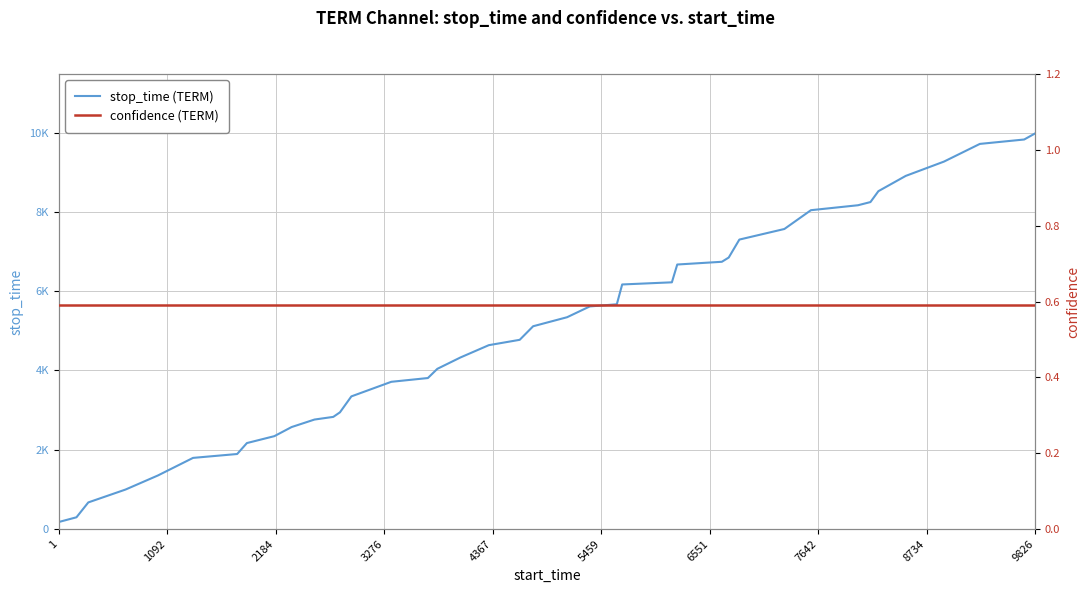

Which category has the lowest value in the stop_time (TERM) series?

1